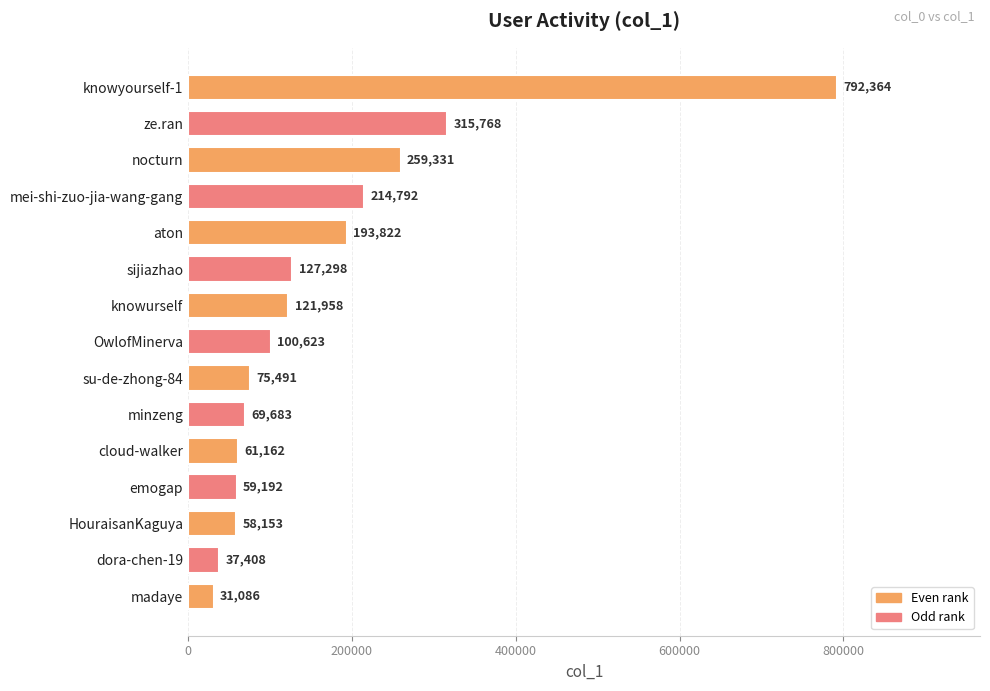

True or false: the data shows 31086 at madaye.

True